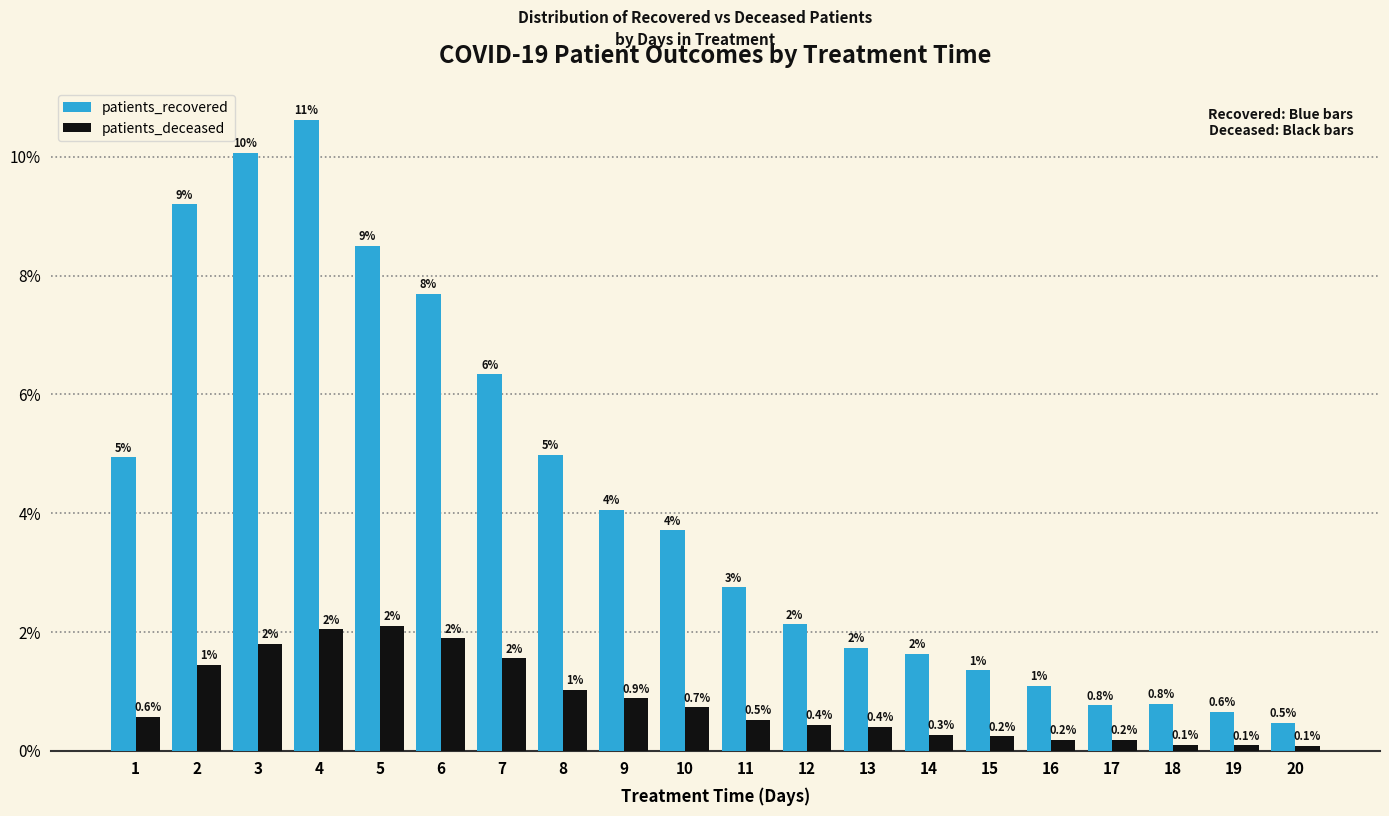

Is it true that patients_deceased equals 0.7 at 2?

False